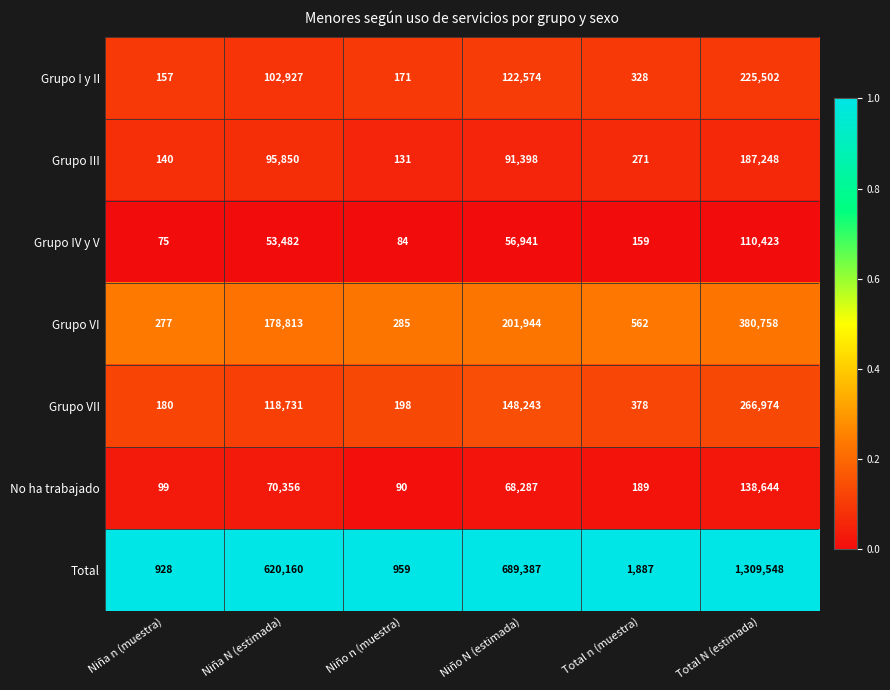

Which series has the largest total across all categories?

Total